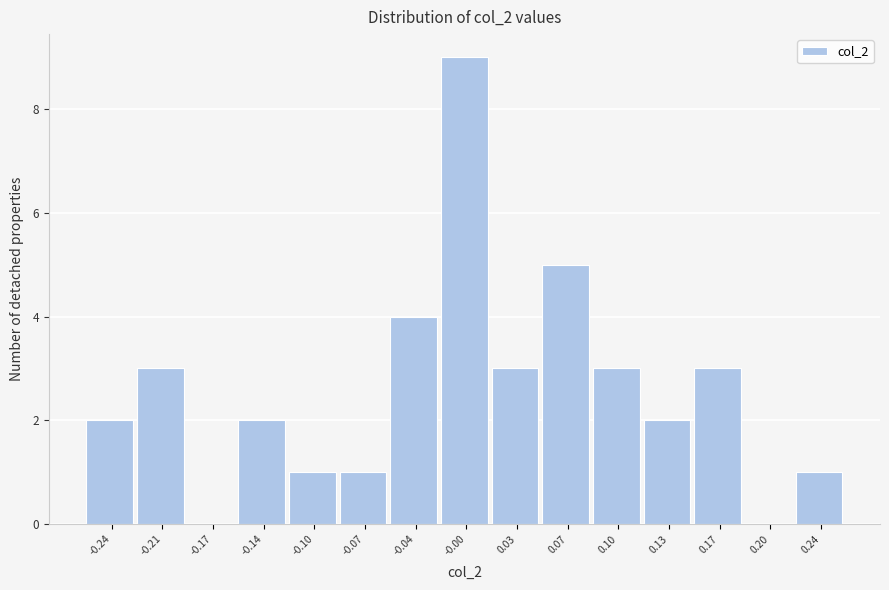

Which range on the x-axis has the tallest bar?

-0.020 to 0.015